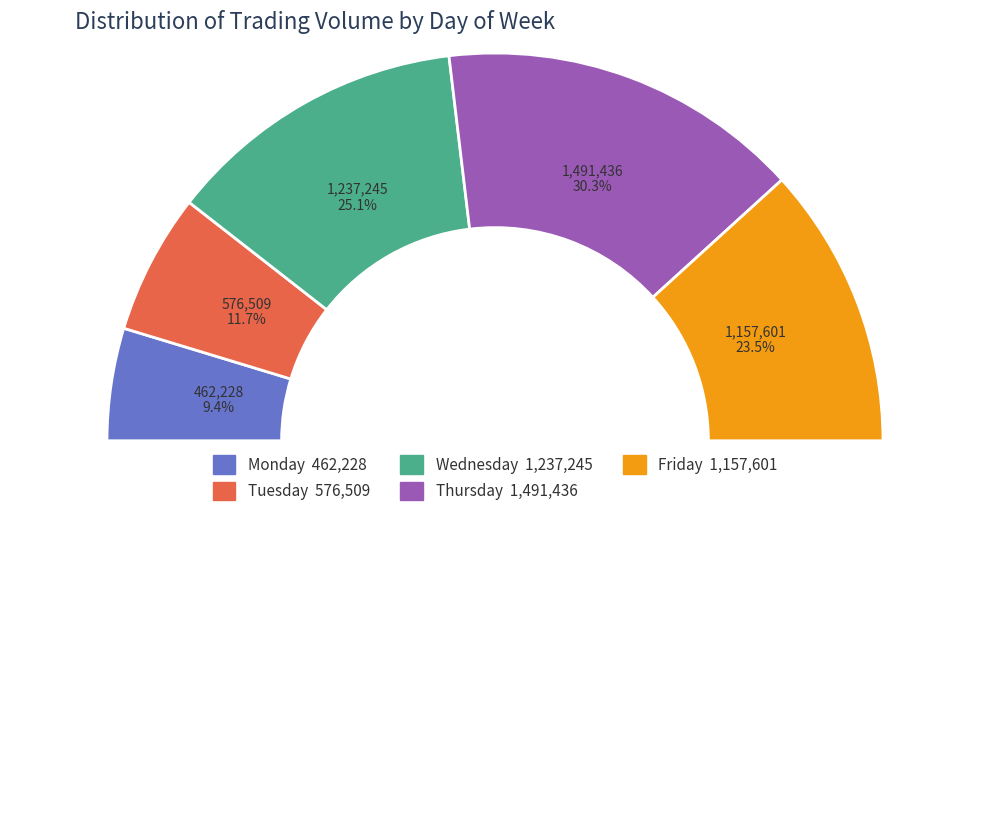

Do Wednesday and Tuesday together represent more than half of the pie?

No